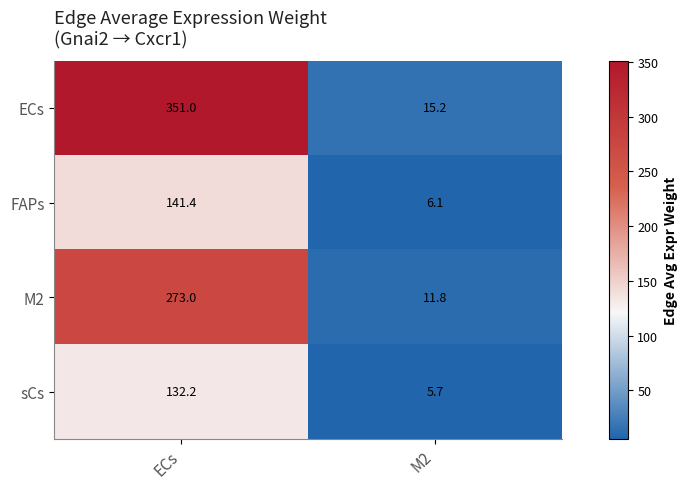

At how many categories does at least one series exceed 80?

1